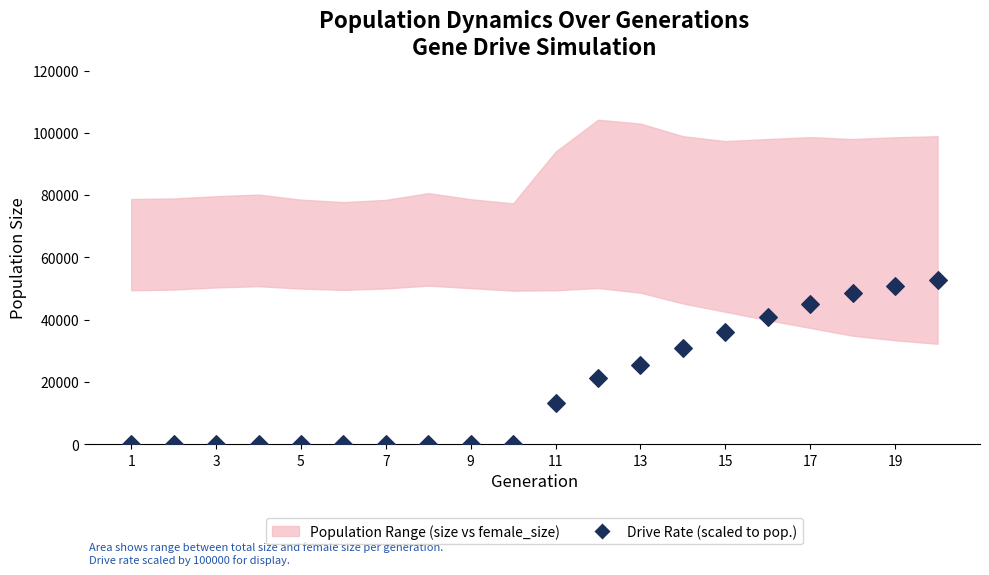

What is the range of X values (max minus min)?

19.0